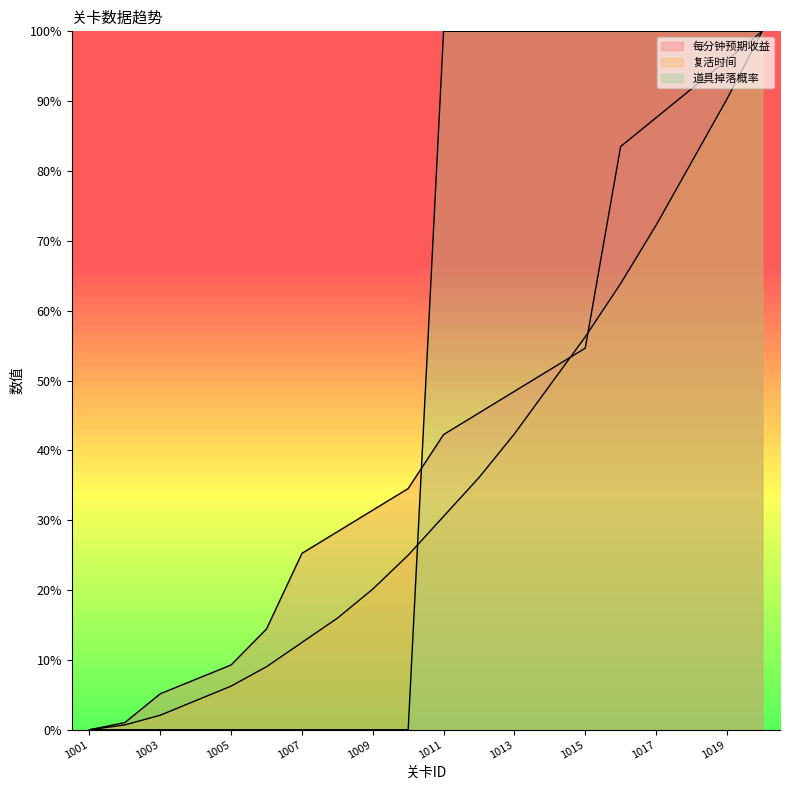

How many intersections are there between 每分钟预期收益 and 复活时间?

2